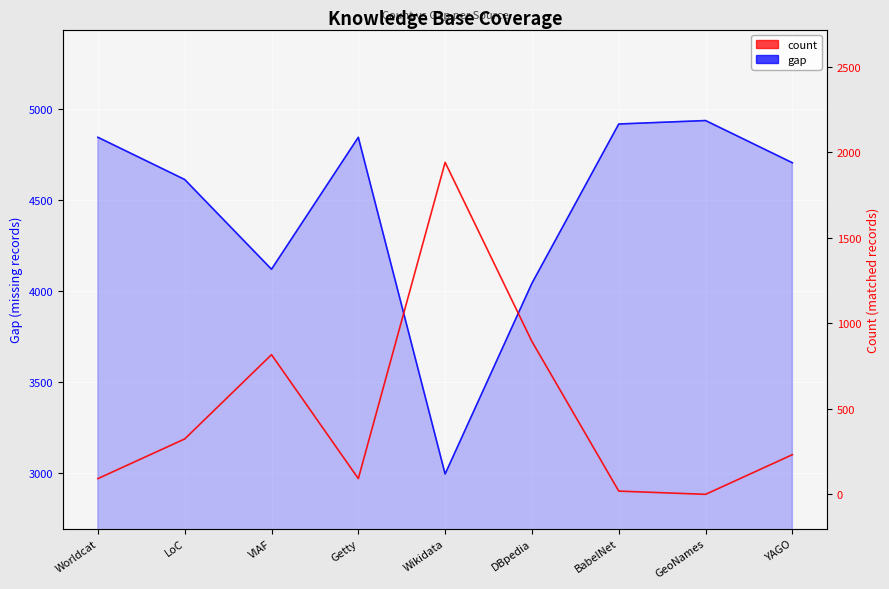

What is the difference between the count values at Getty and BabelNet?

73